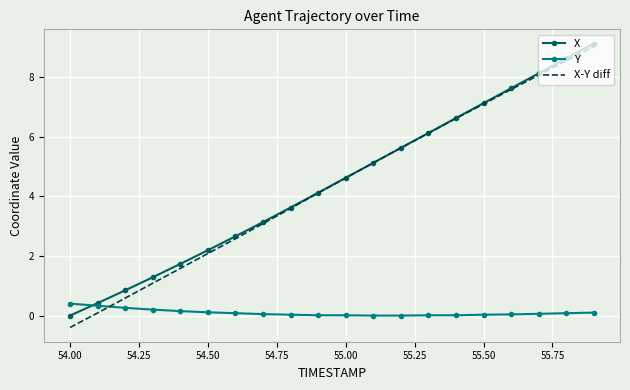

Which series has the widest spread of values?

X-Y diff